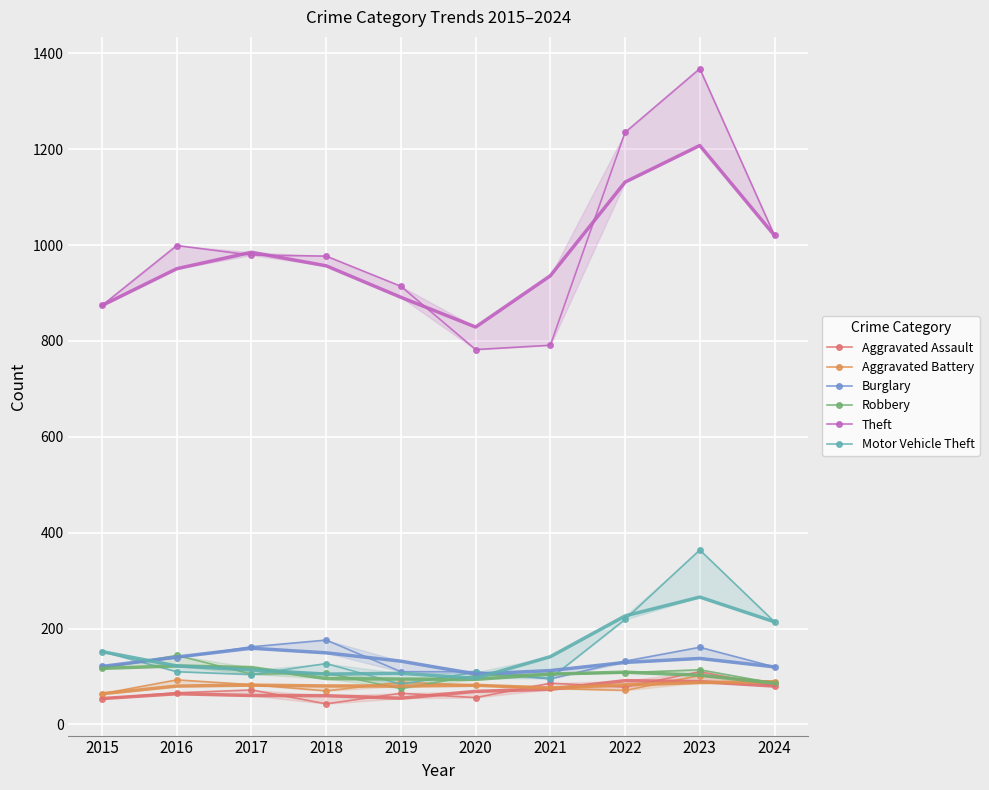

At which label does Robbery reach its minimum?

2019